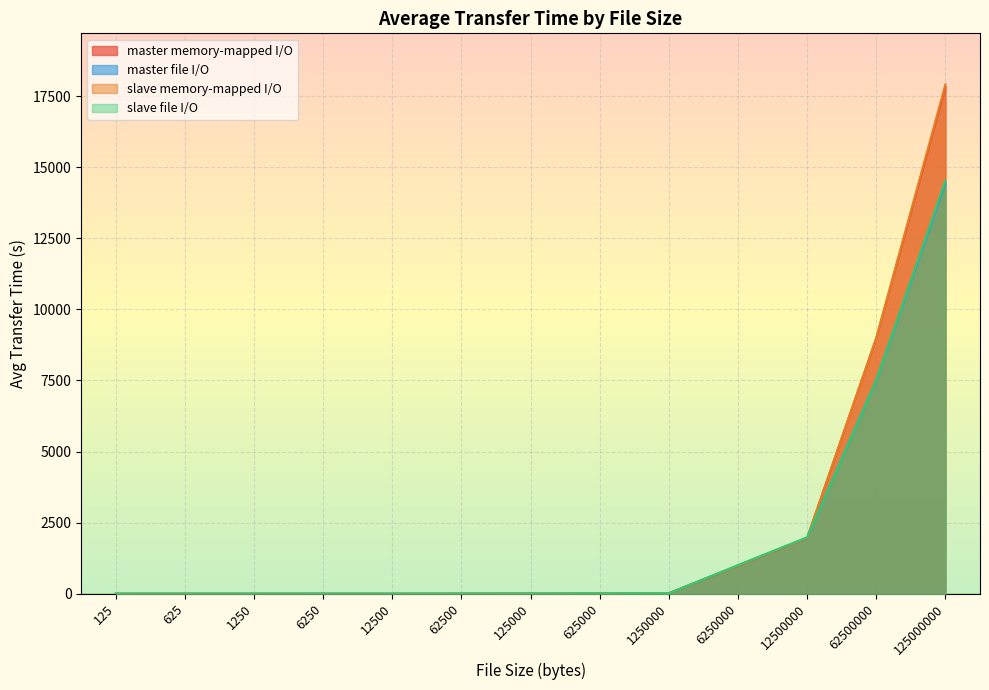

How many lines are shown in the chart?

4